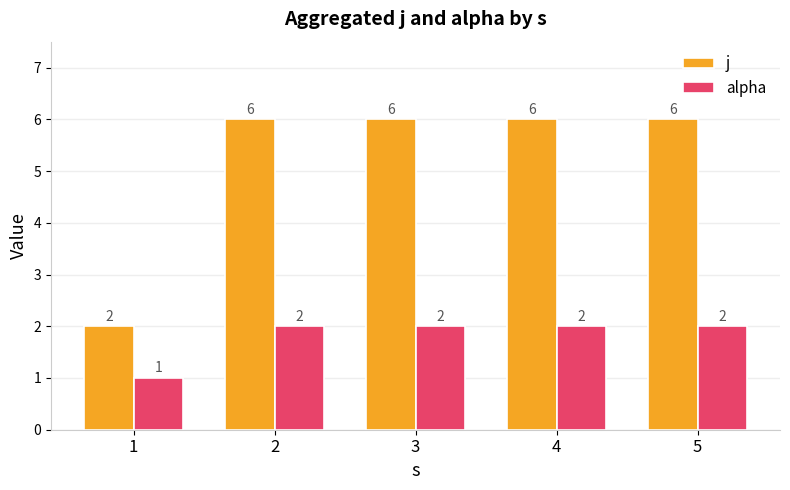

Which series has the largest total across all categories?

j